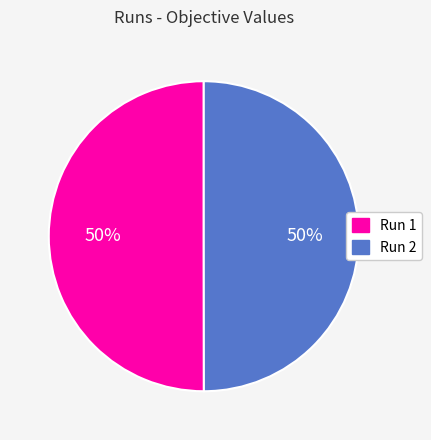

Combined, do Run 2 and Run 1 account for over 50%?

Yes